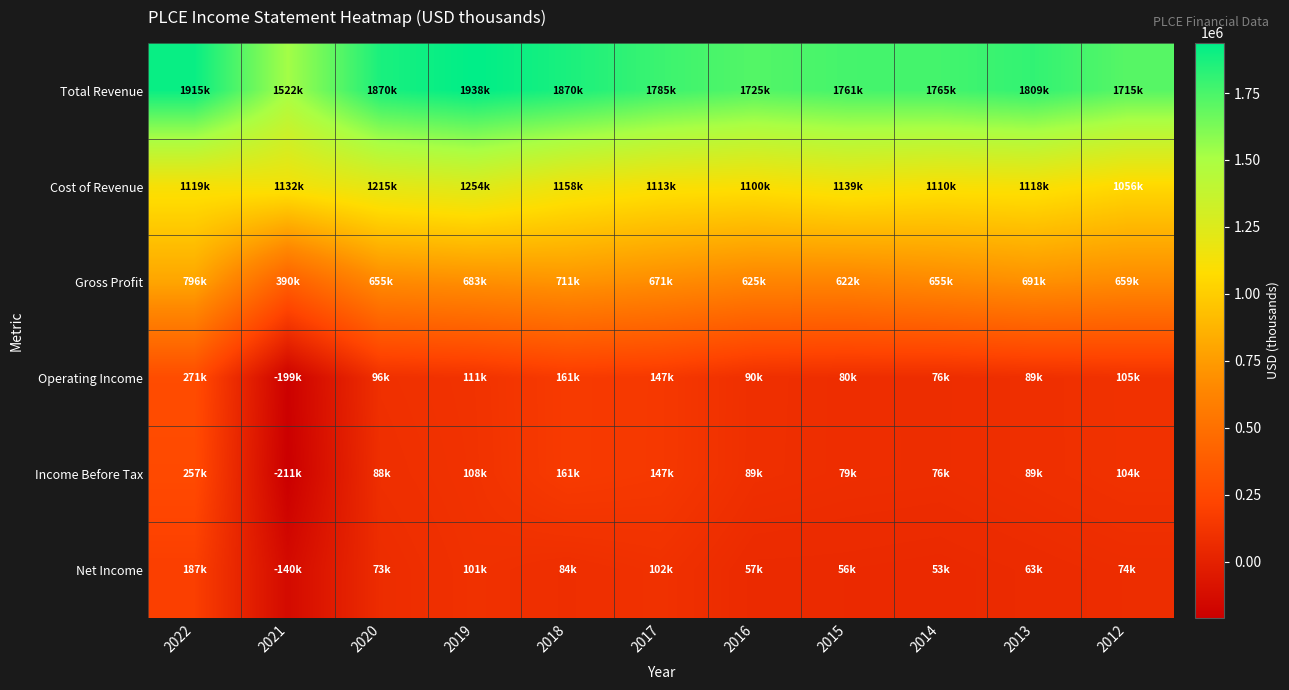

How many data points does each series have?

11